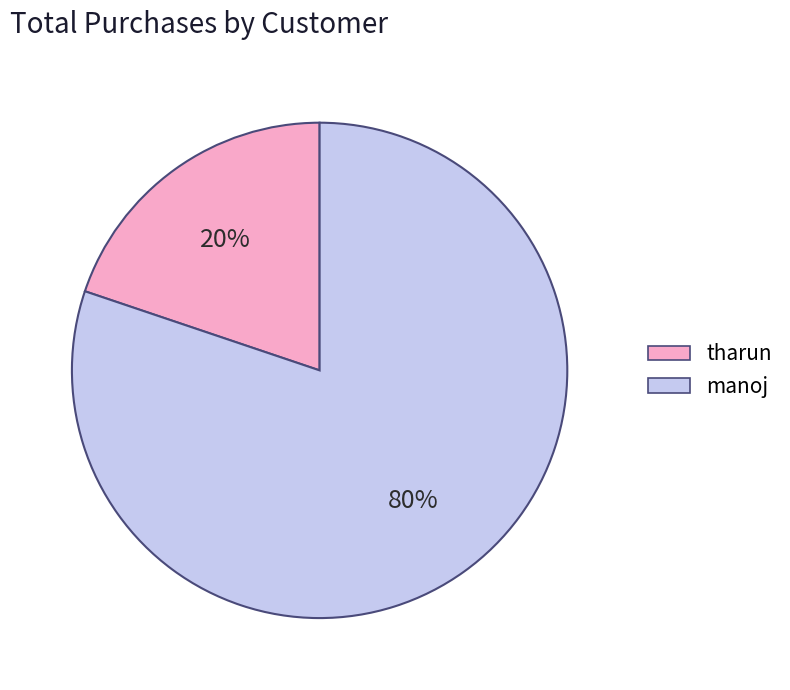

Is the sum of tharun and manoj greater than half?

Yes